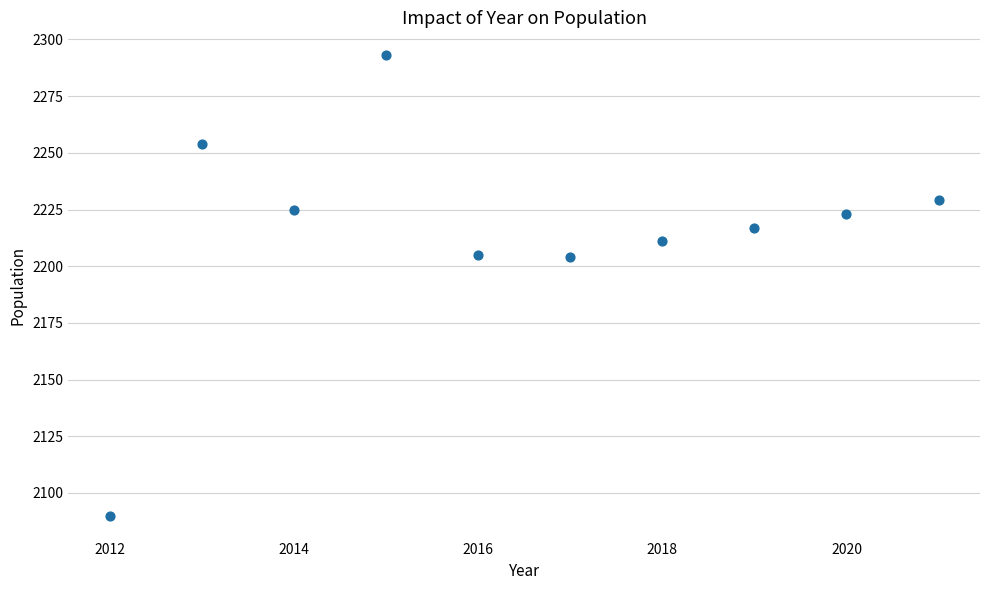

What is the range of X values (max minus min)?

9